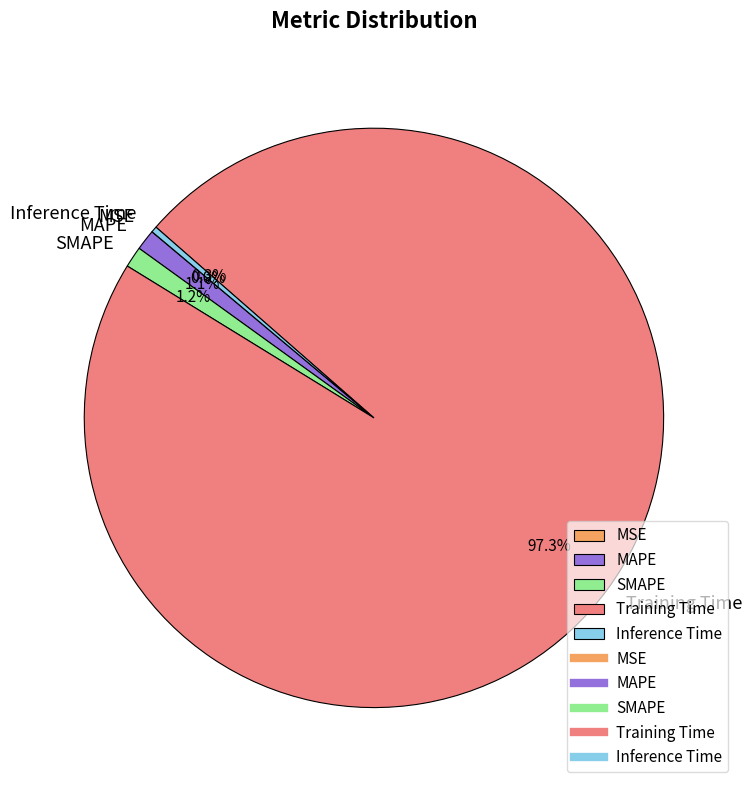

Combined, do Inference Time and MAPE account for over 50%?

No